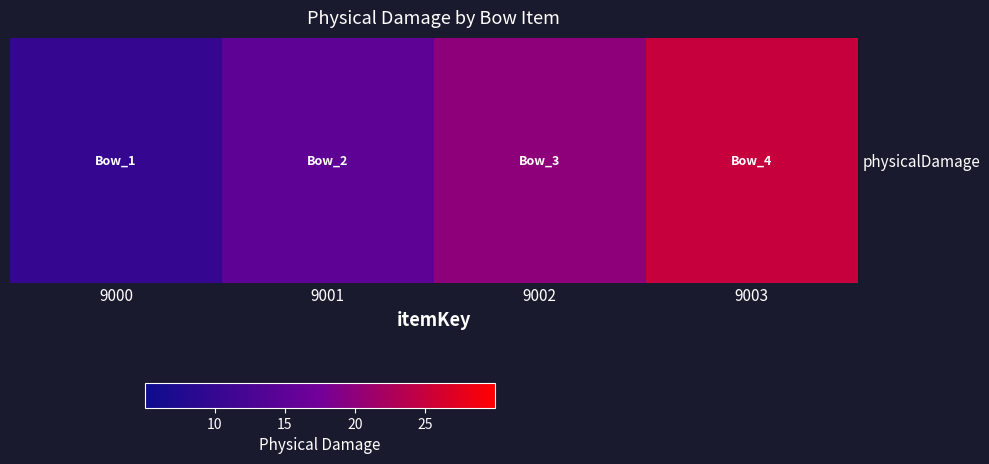

Reading left to right, what are all the values shown in this chart?

9000=10	9001=15	9002=20	9003=25